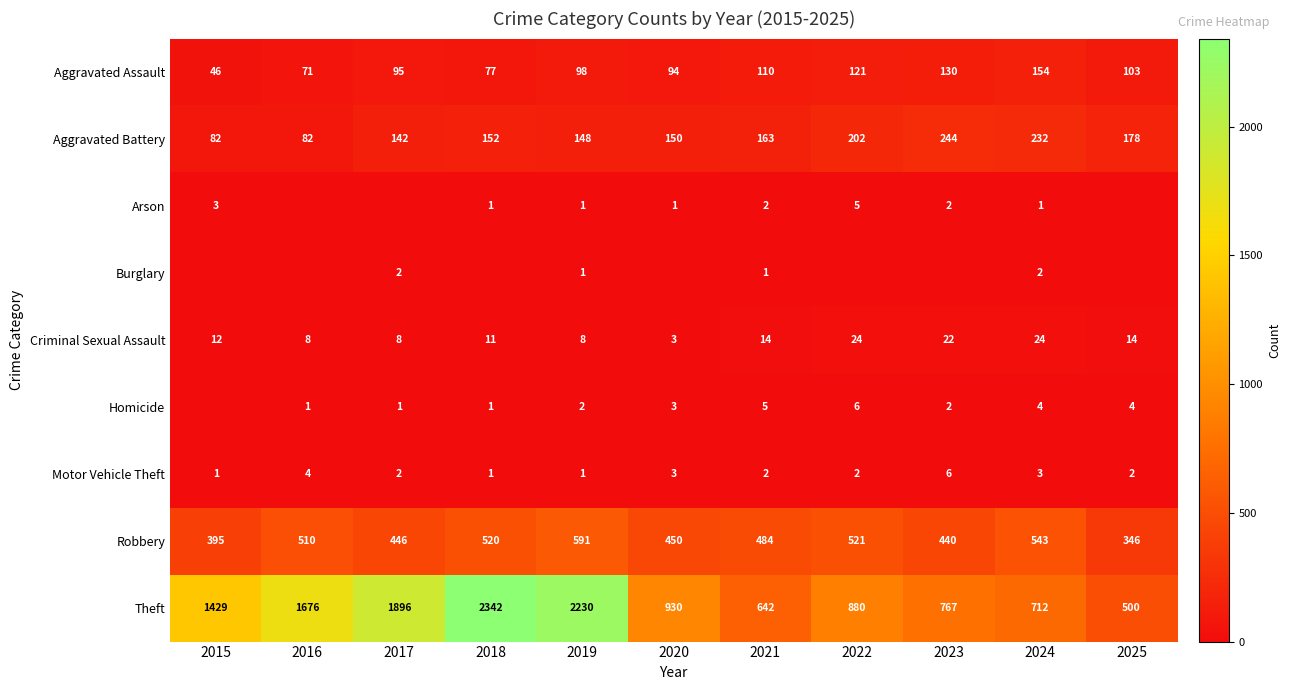

Rank the categories by Robbery value from highest to lowest.

2019, 2024, 2022, 2018, 2016, 2021, 2020, 2017, 2023, 2015, 2025